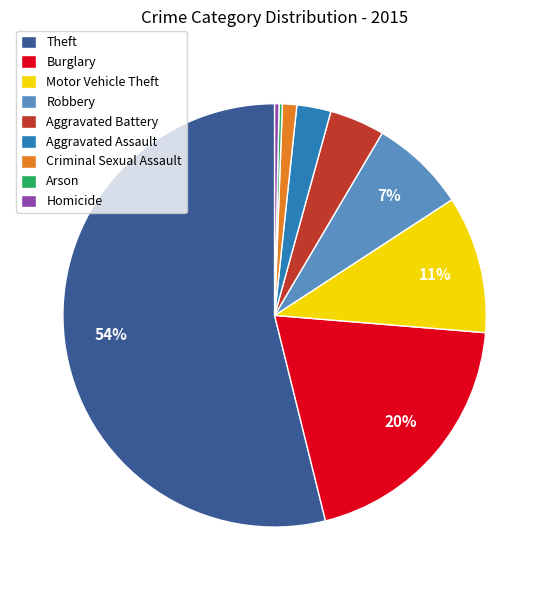

To the nearest percent, what is the difference between the Aggravated Assault and Theft slice percentages?

51%